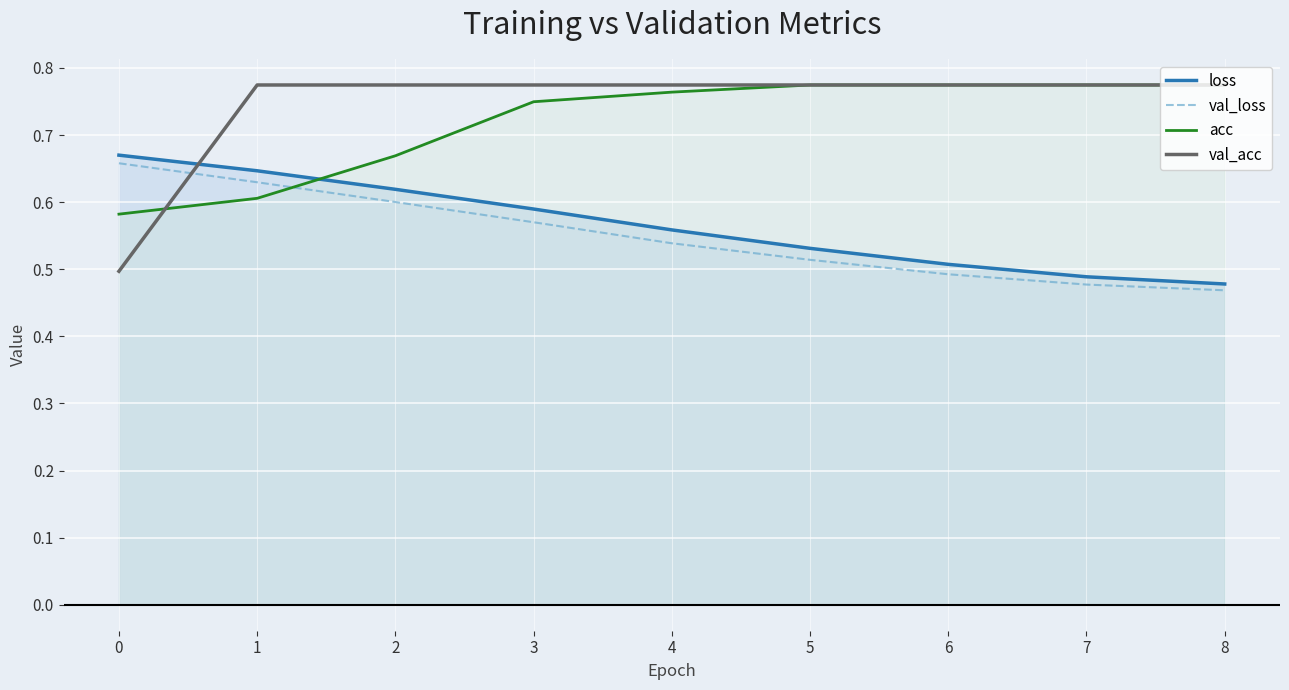

Which category has the lowest value in the val_acc series?

0